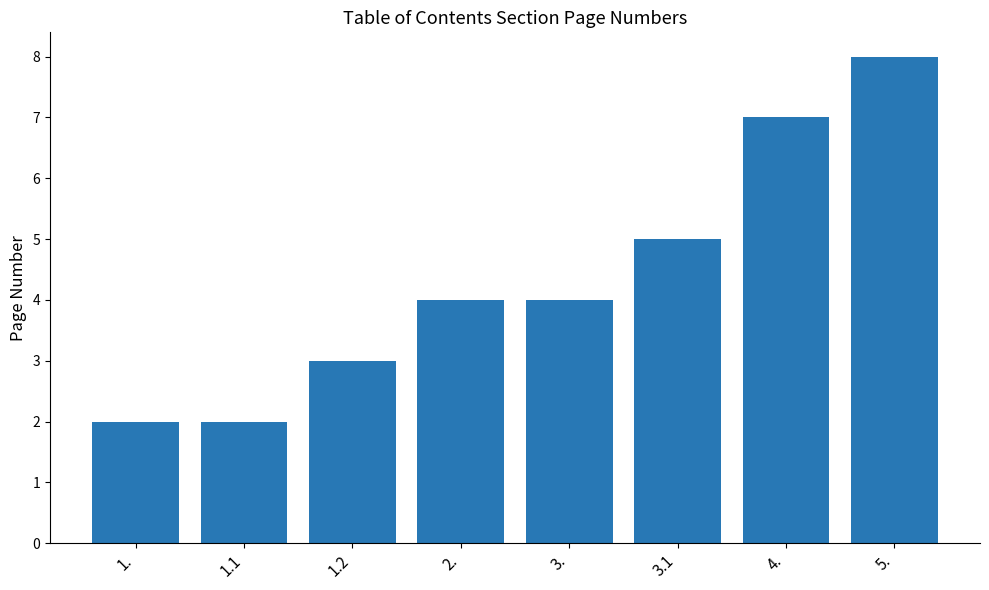

The chart shows a value of 2 at 1.1. True or false?

True